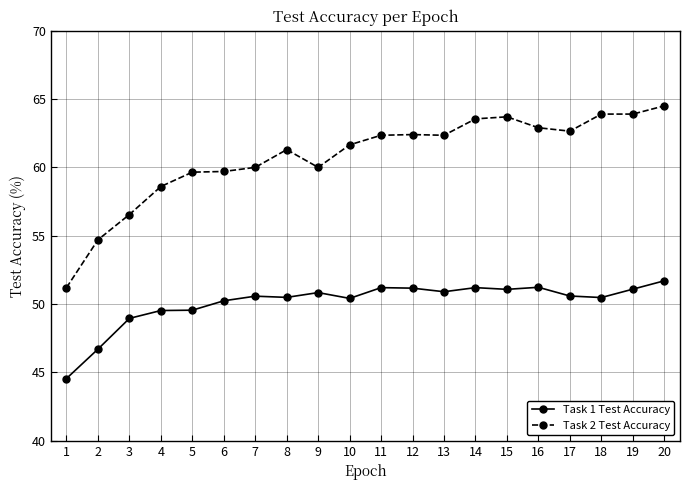

What are all the series names shown in the legend?

Task 1 Test Accuracy, Task 2 Test Accuracy